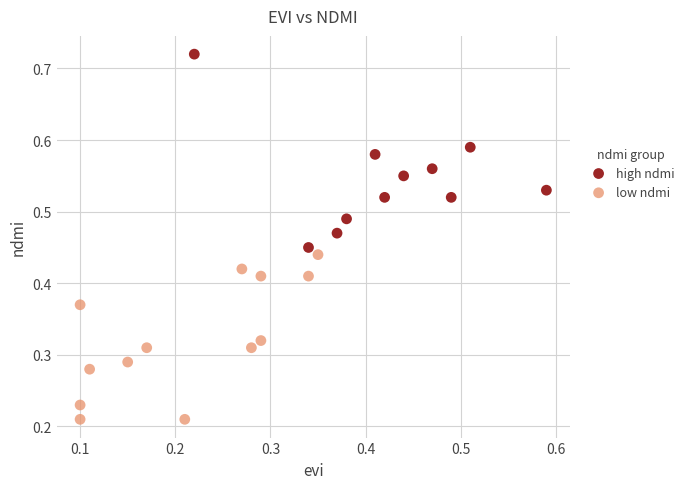

Which series reaches the minimum Y coordinate?

low ndmi